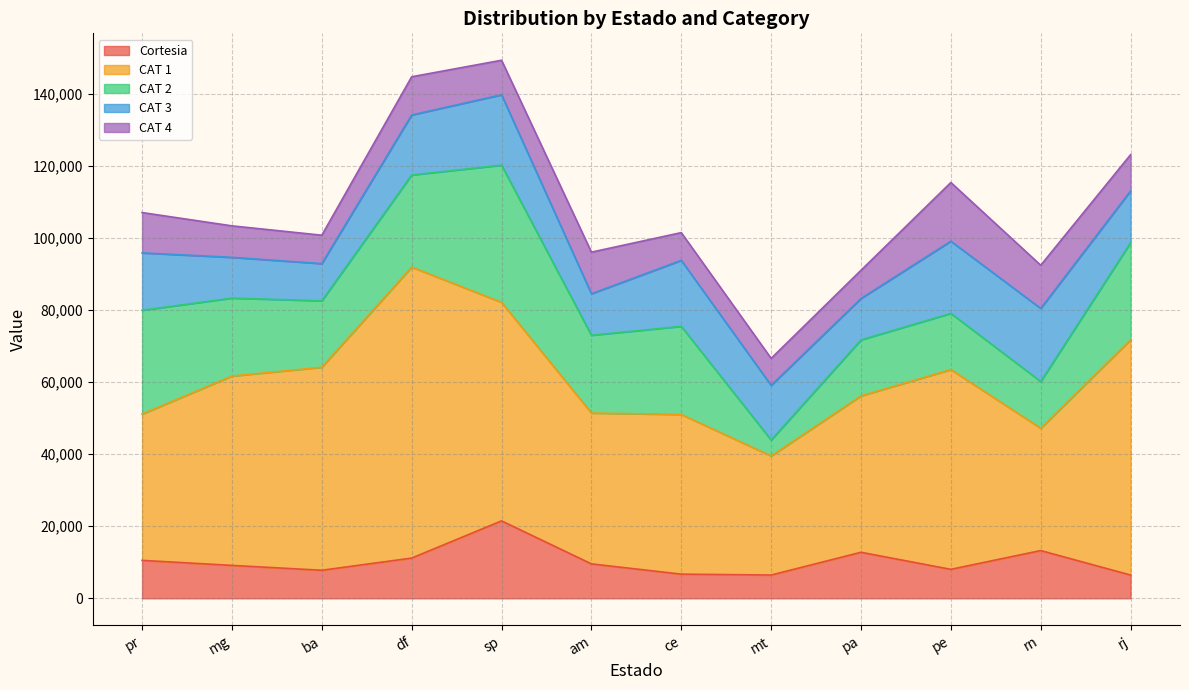

Which category has the lowest value across all series?

mt